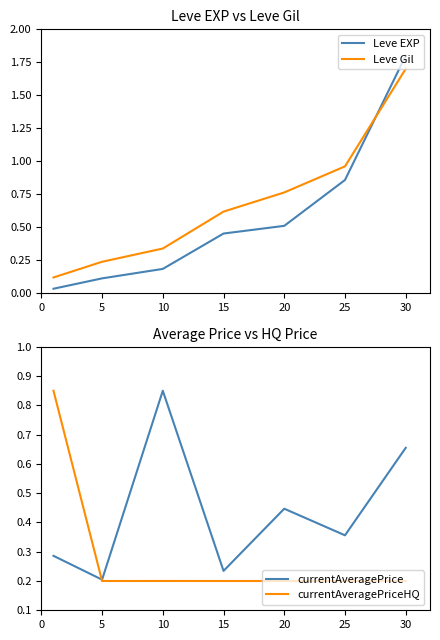

What is the spread (max minus min) of values at 20?

0.6